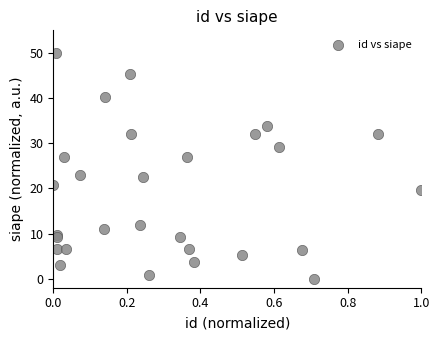

What is the range of Y values (max minus min)?

50.0